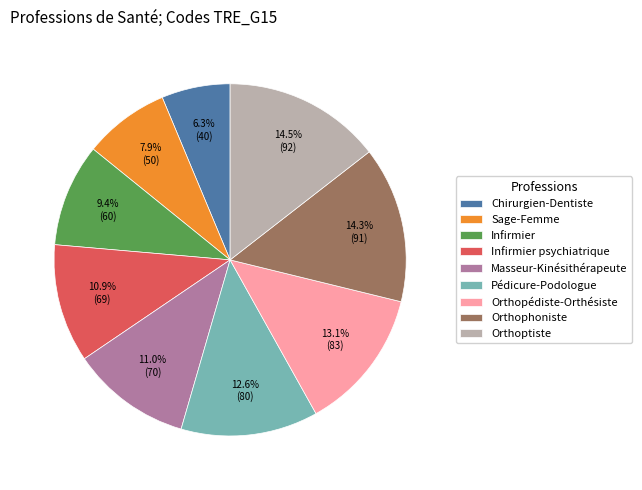

What is the smallest slice in the pie chart?

Chirurgien-Dentiste